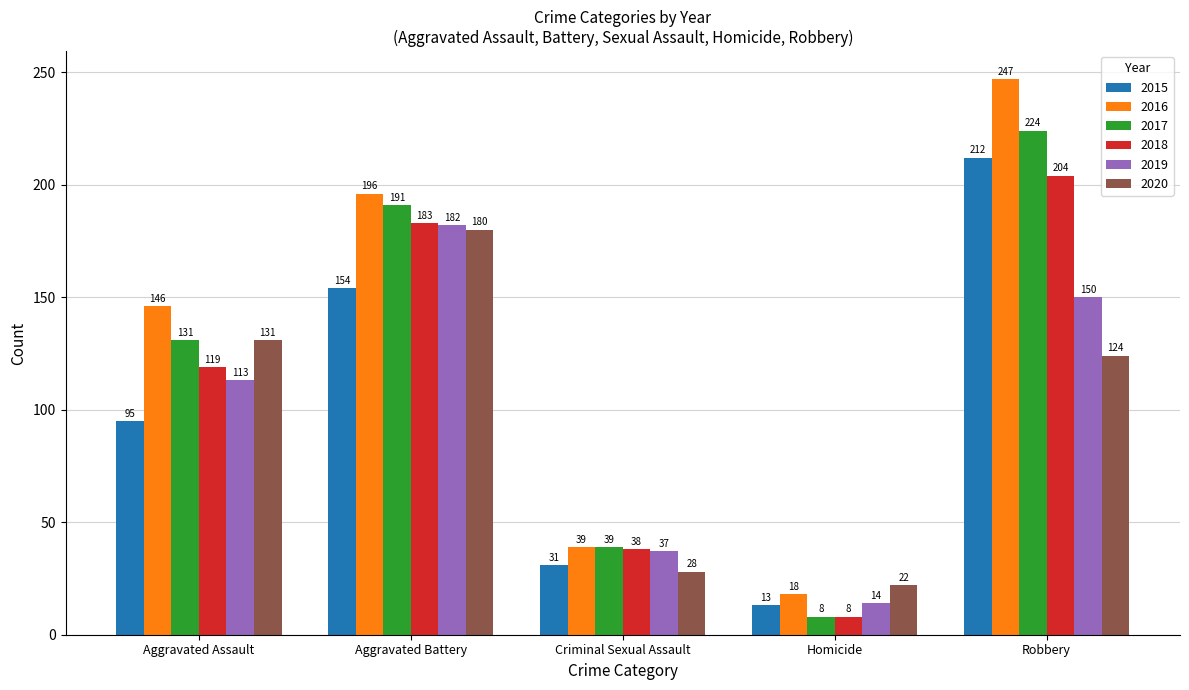

What is the sum of the 2018 values at Aggravated Assault and Robbery?

323